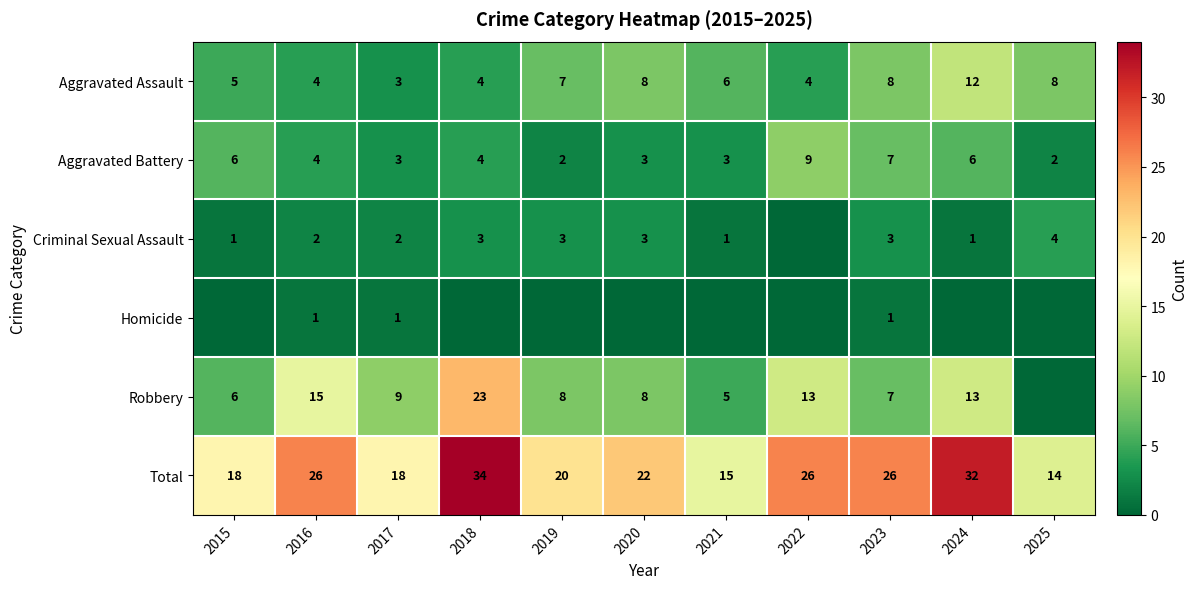

What is the lowest value of the Aggravated Assault series?

3